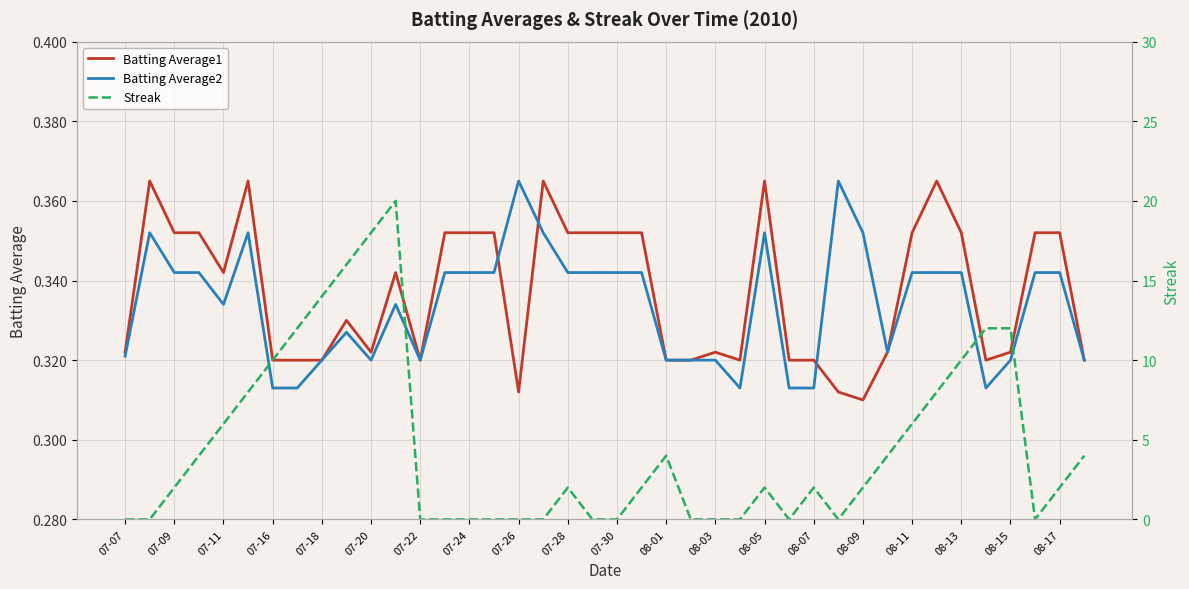

How many times do Streak and Batting Average2 cross each other?

13